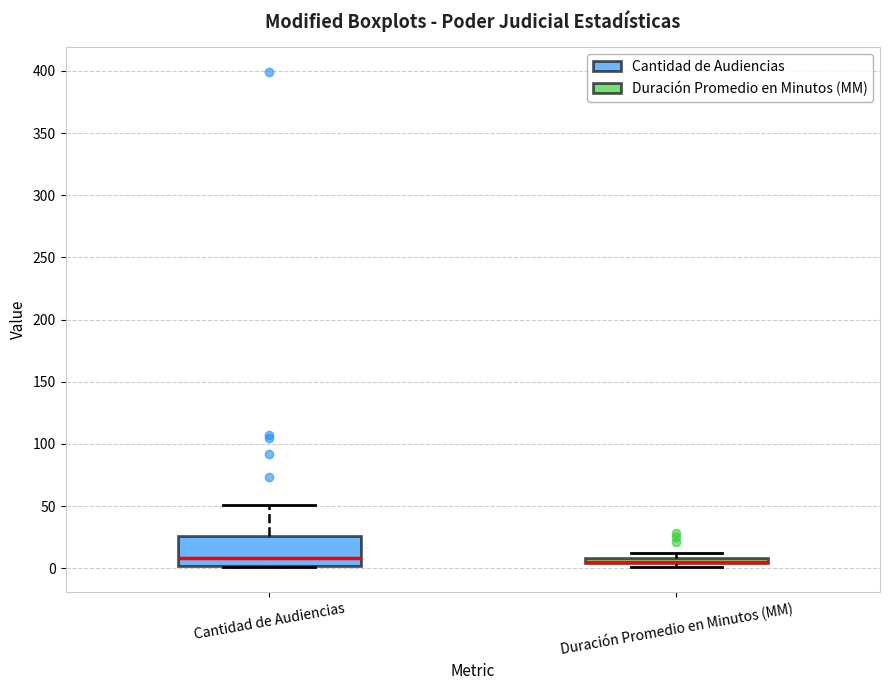

Comparing the boxes themselves (not the whiskers), which one is the tallest?

Cantidad de Audiencias